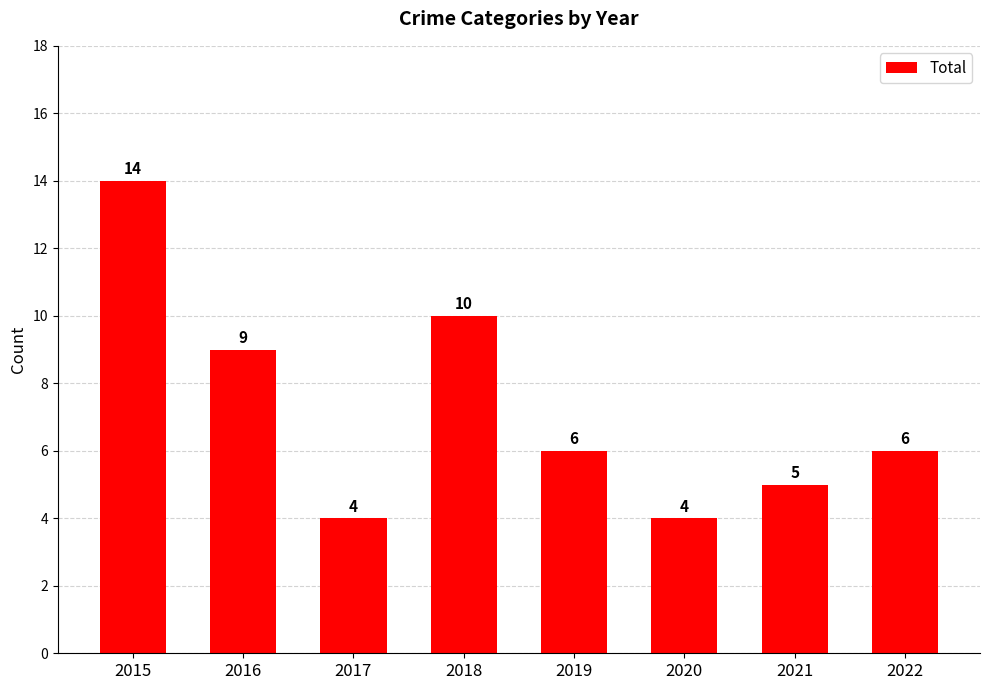

Reading left to right, list all the values displayed in this chart.

14	9	4	10	6	4	5	6